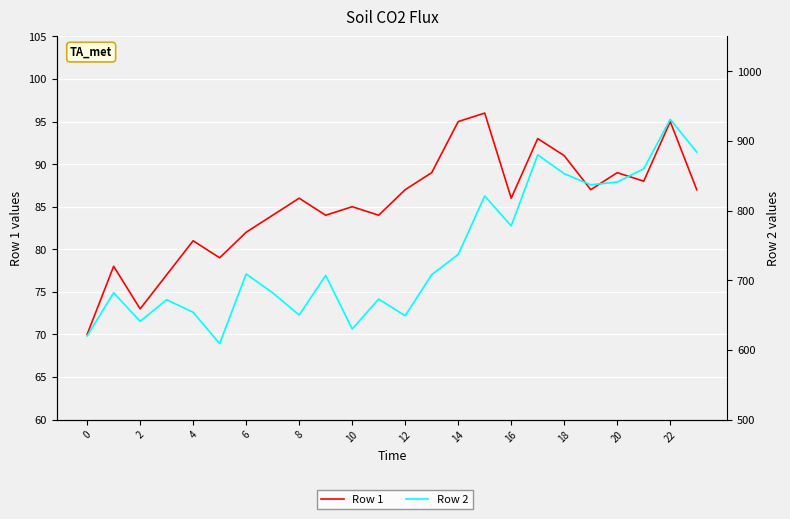

Reading right to left, list all the values displayed in this chart.

Row 1: 87	95	88	89	87	91	93	86	96	95	89	87	84	85	84	86	84	82	79	81	77	73	78	70
Row 2: 884	931	860	841	837	853	880	778	821	737	708	649	673	630	707	650	682	709	609	654	672	641	682	620